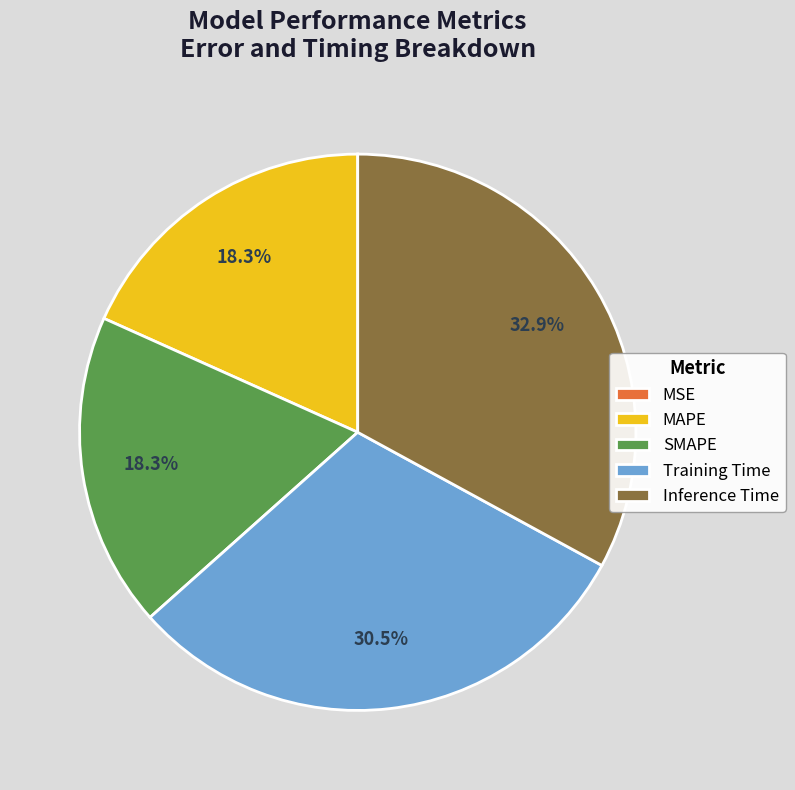

Is Inference Time the majority of the pie?

No